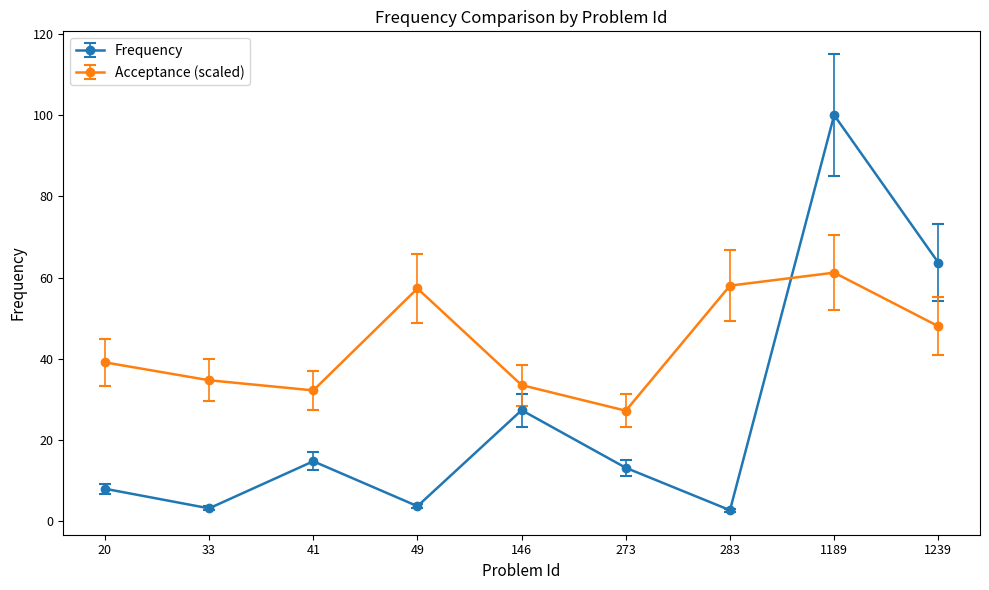

How many data points in Acceptance (scaled) are less than 39?

4